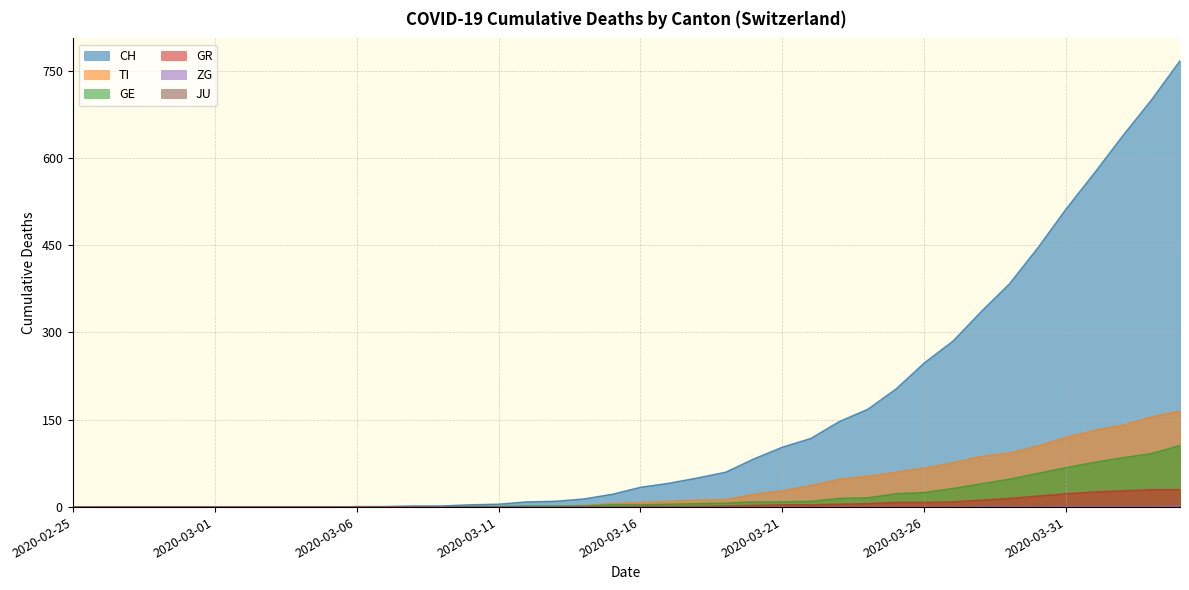

What is the label of the 19th point from the right?

2020-03-17